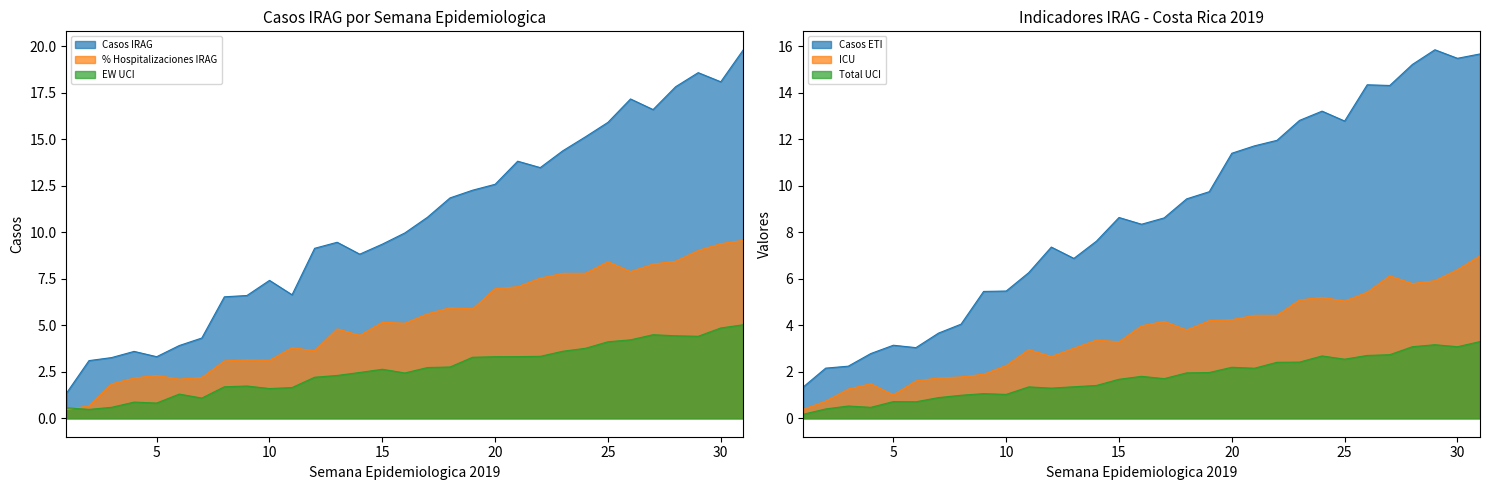

What are all the series names shown in the legend?

% Hospitalizaciones IRAG, EW (UCI), Casos IRAG, Total UCI, ICU, Casos ETI